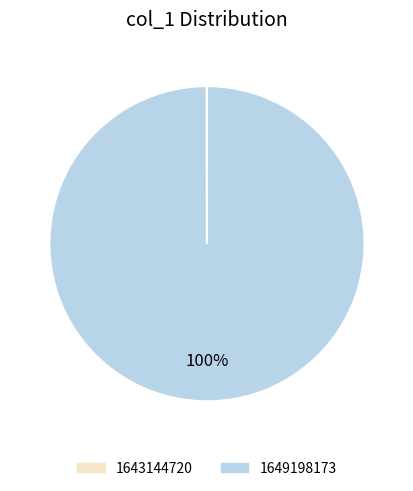

Is there any slice that represents more than half of the pie?

Yes